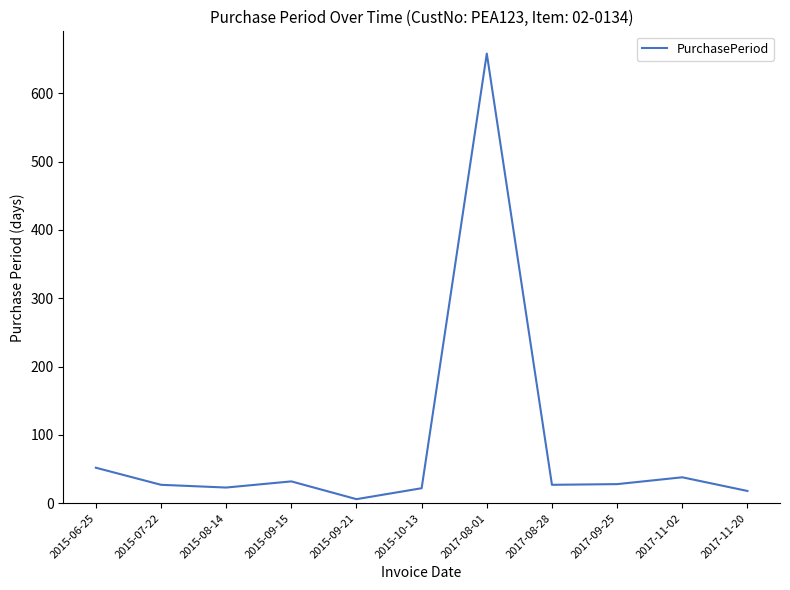

What is the difference between the maximum and minimum values?

652